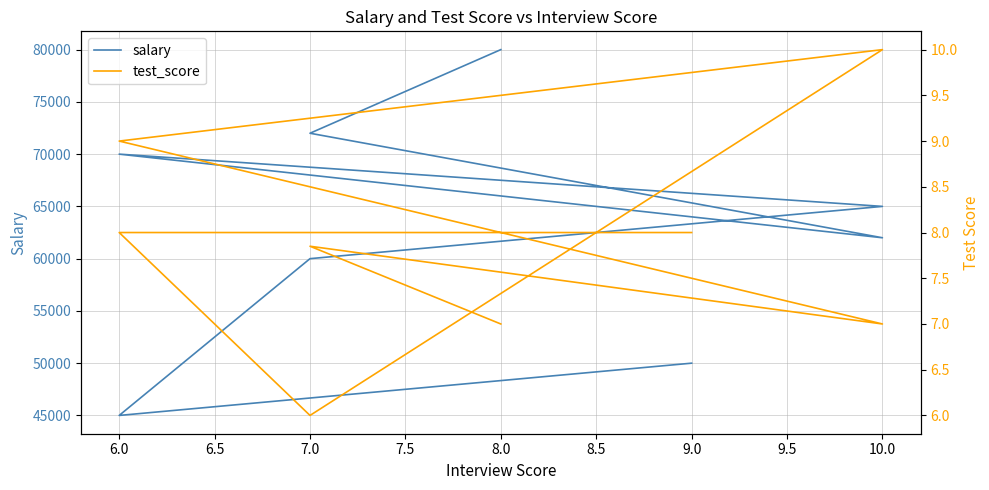

True or false: salary has a value of 31094.0 at 9.0.

False